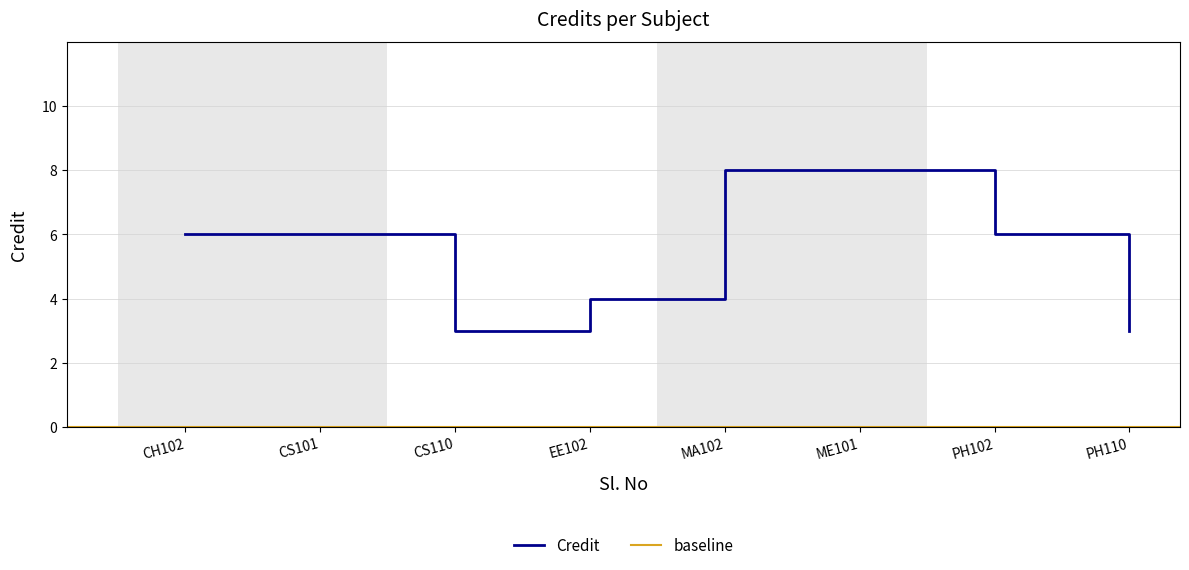

The value of Credit at CS101 is 6. True or false?

True